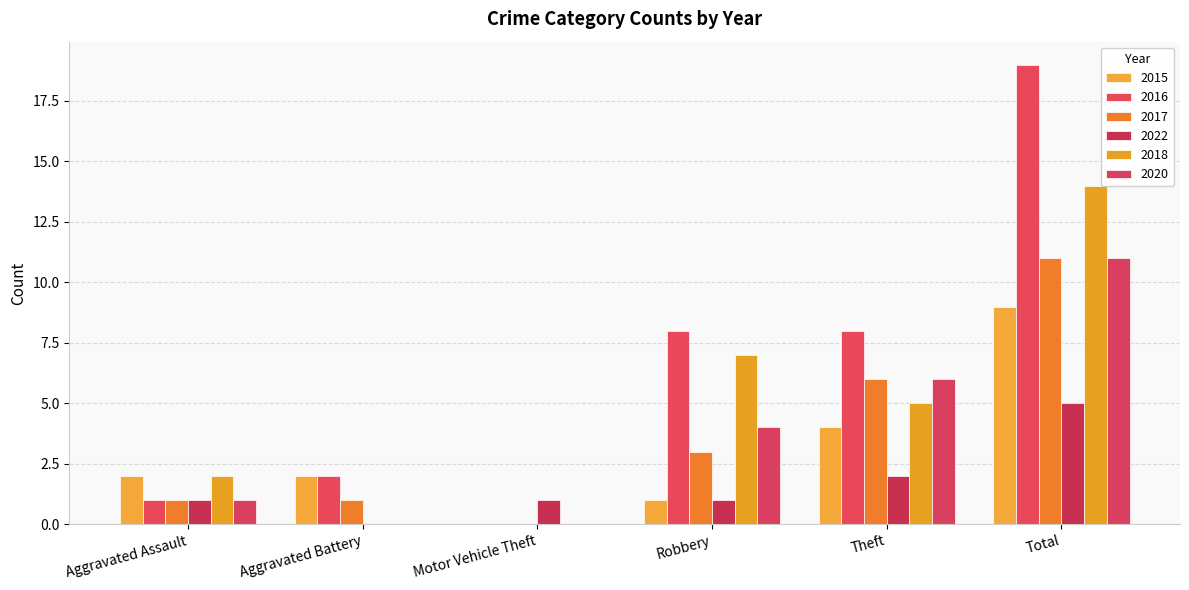

How many groups of bars are there?

6